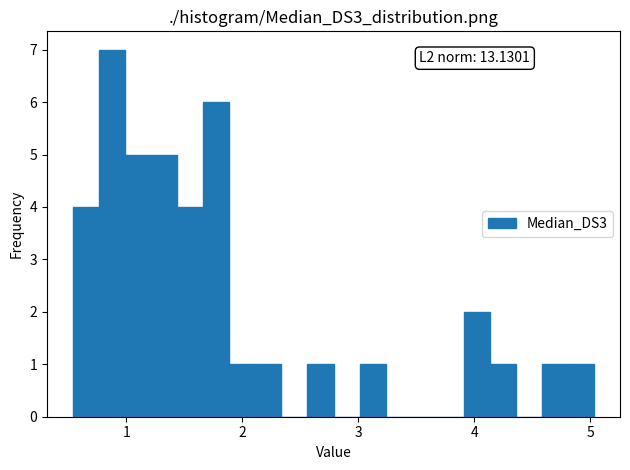

Around what value on the x-axis is the tallest bar? Give the approximate position of its centre, as read against the axis.

0.9